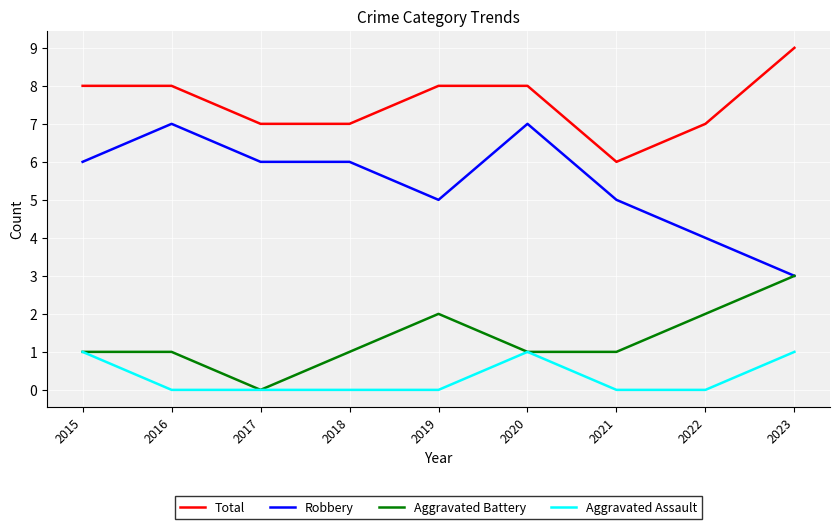

The value of Aggravated Battery at 2017 is 0. True or false?

True